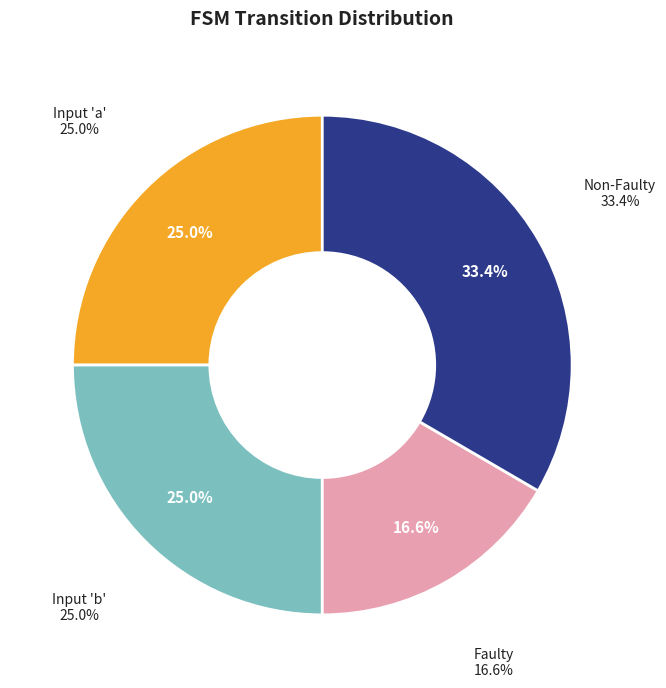

Count the number of slices in the pie.

4